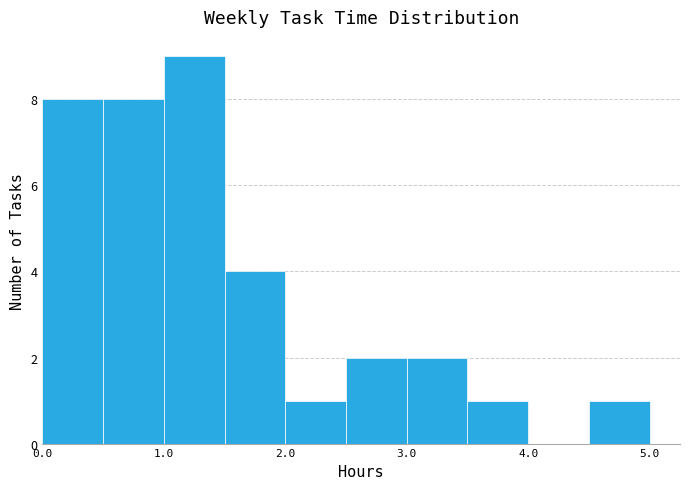

How tall is the bar that spans 0.0 to 0.5 on the x-axis? The values are not printed on the chart, so give them approximately, as read against the axis.

8